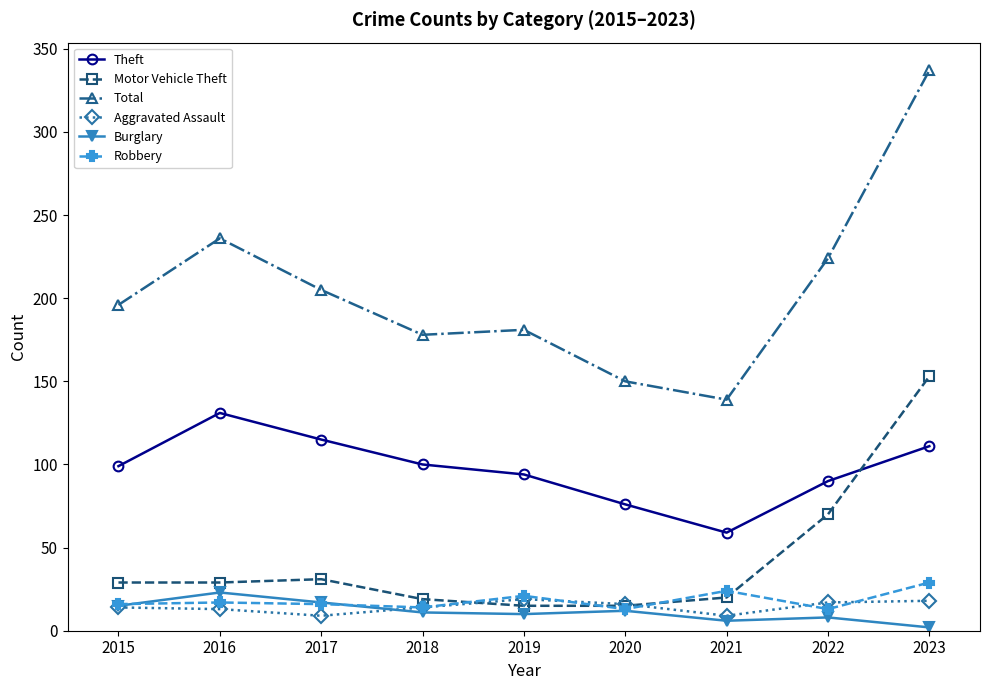

What is the greatest value displayed?

337